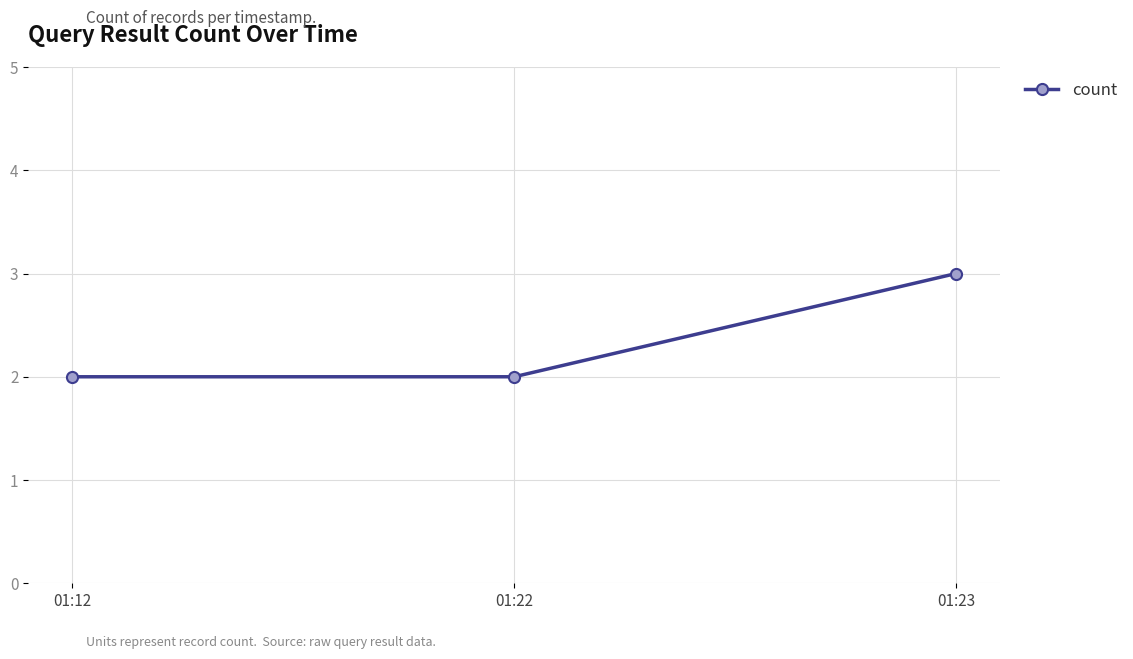

Reading left to right, transcribe all the data shown in this chart.

01:12=2	01:22=2	01:23=3